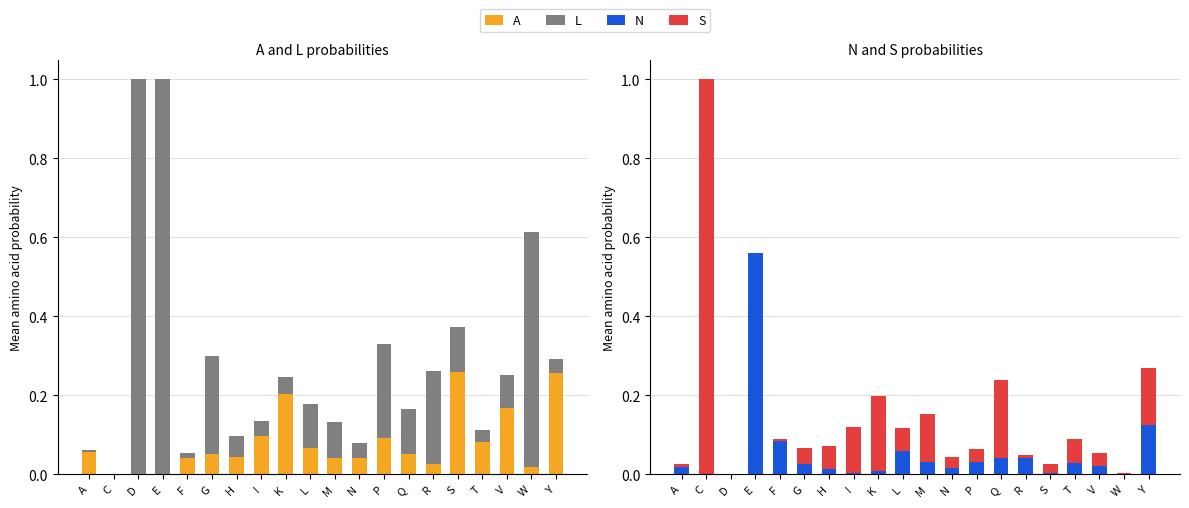

What is the label of the 2nd bar from the left?

C